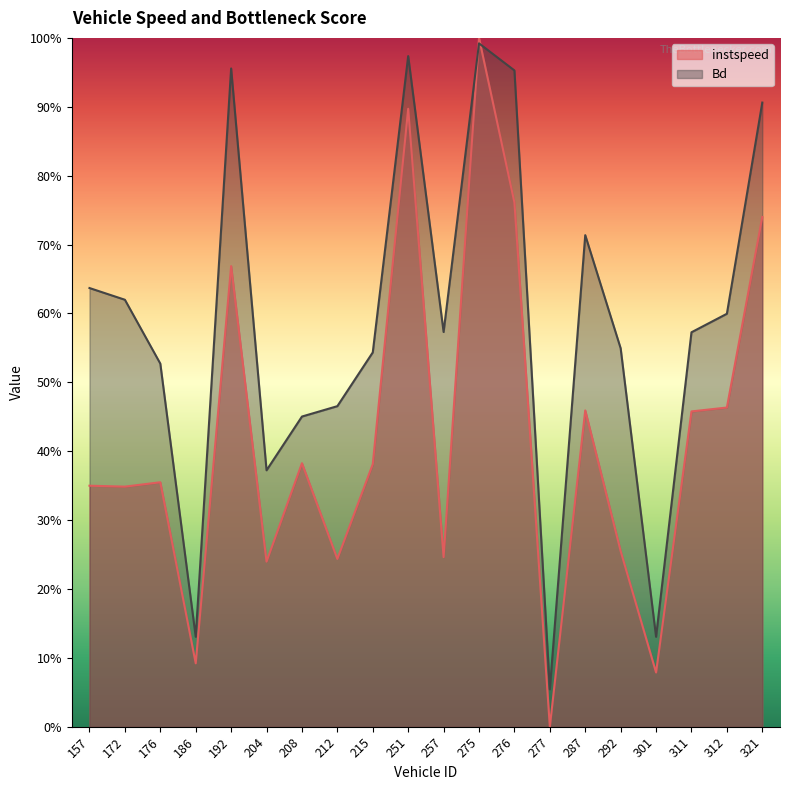

List the labels in order of instspeed value, smallest first.

277, 301, 186, 204, 212, 257, 292, 172, 157, 176, 215, 208, 311, 287, 312, 192, 321, 276, 251, 275